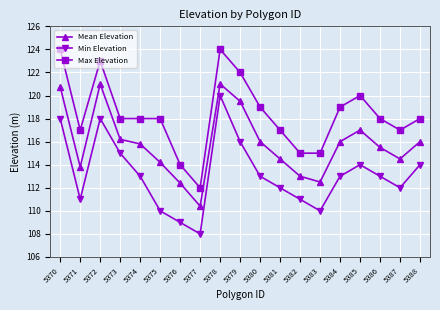

What is the highest value of the Max Elevation series?

124.0